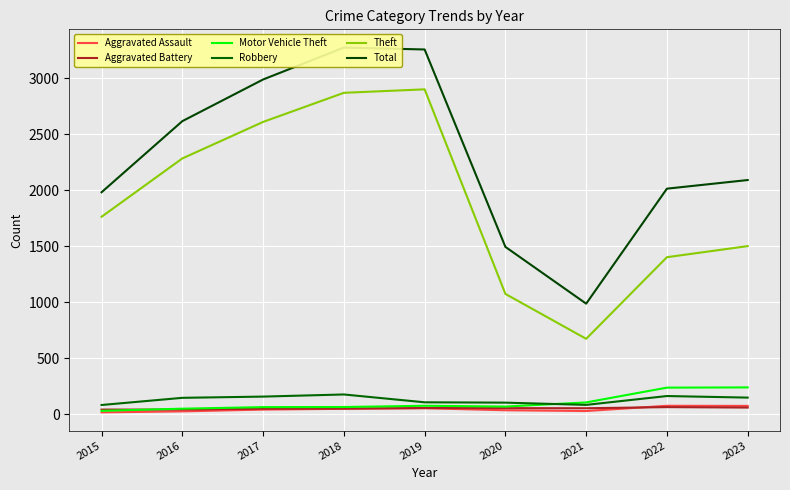

What is the lowest value of the Robbery series?

83